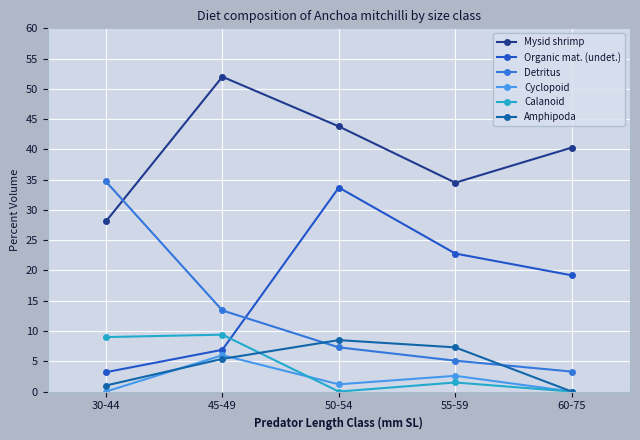

The value of Calanoid at 45-49 is 15.5. True or false?

False